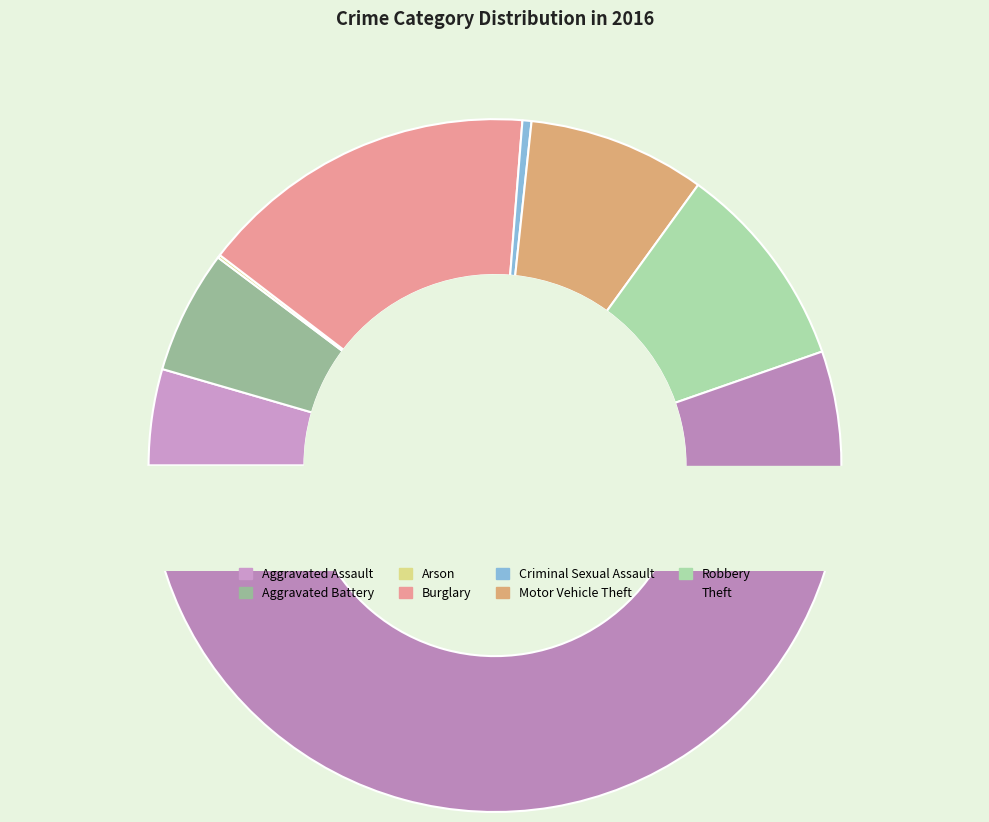

Does Criminal Sexual Assault represent more than half of the total?

No